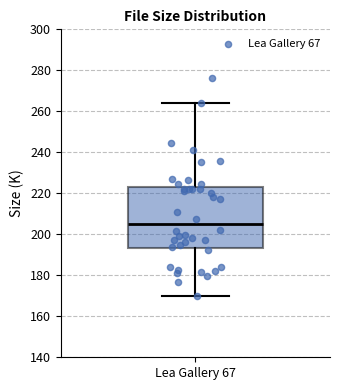

Where does the lower whisker of the box for Lea Gallery 67 end on the y-axis? The values are not printed on the chart, so give them approximately, as read against the axis.

170